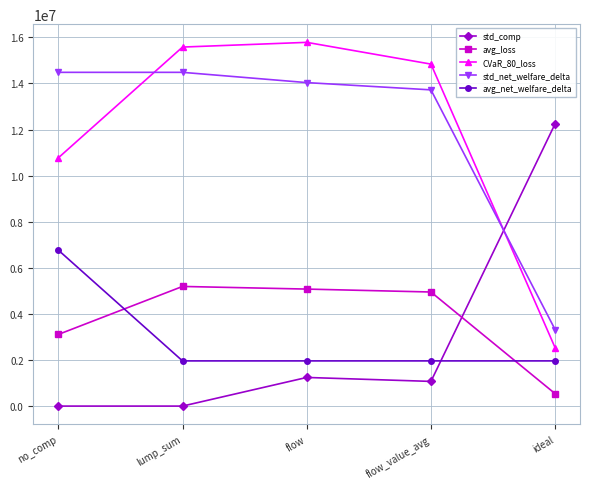

True or false: CVaR_80_loss has a value of 15785618.4 at flow.

True